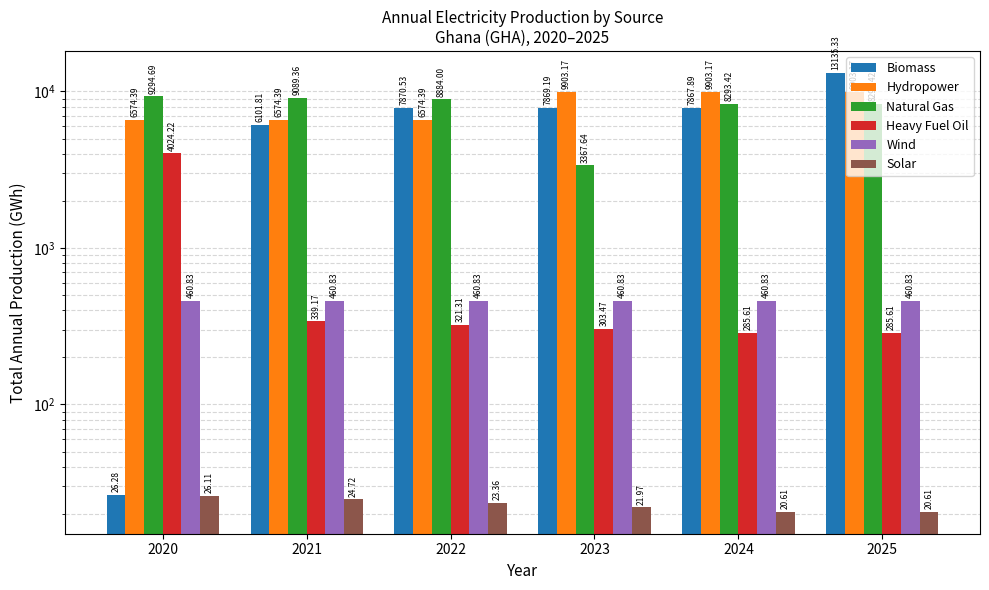

How many bars are there in each group?

6